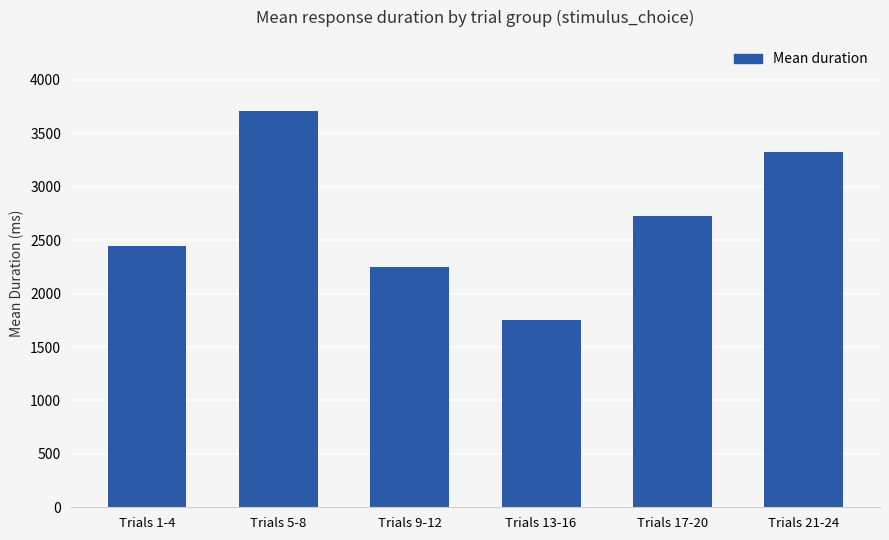

What is the difference between the second highest and second lowest values?

1078.8